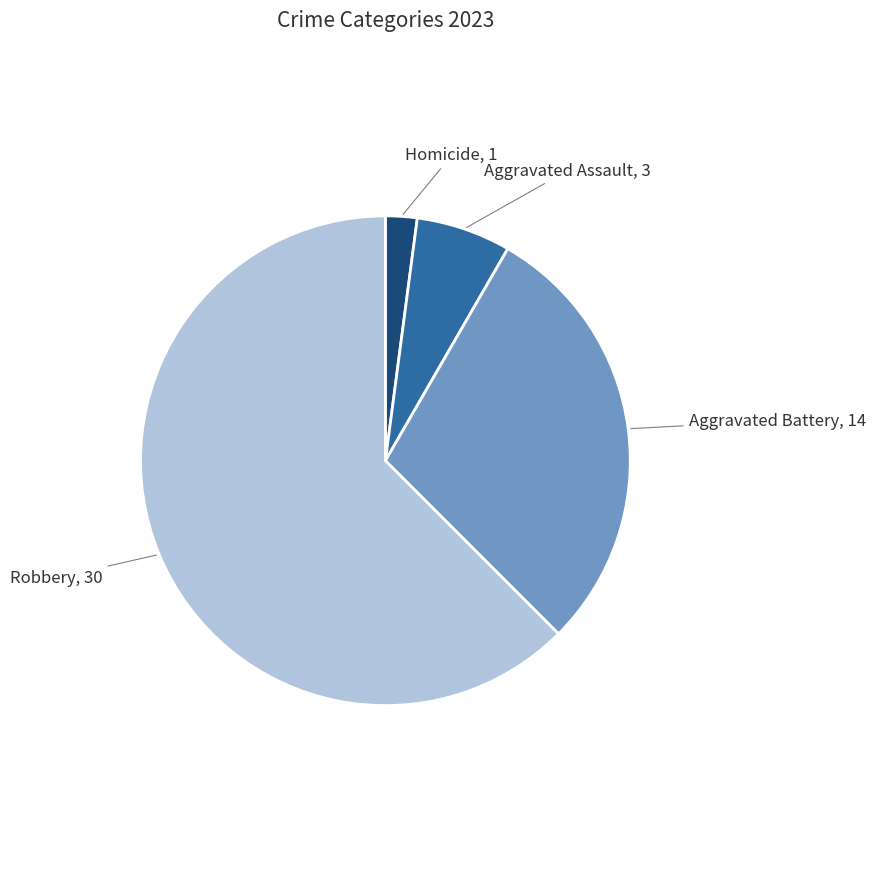

Is there any slice that represents more than half of the pie?

Yes